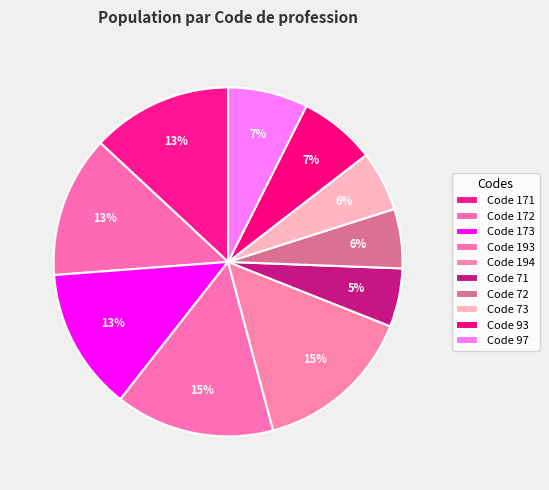

Is there any slice that represents more than half of the pie?

No